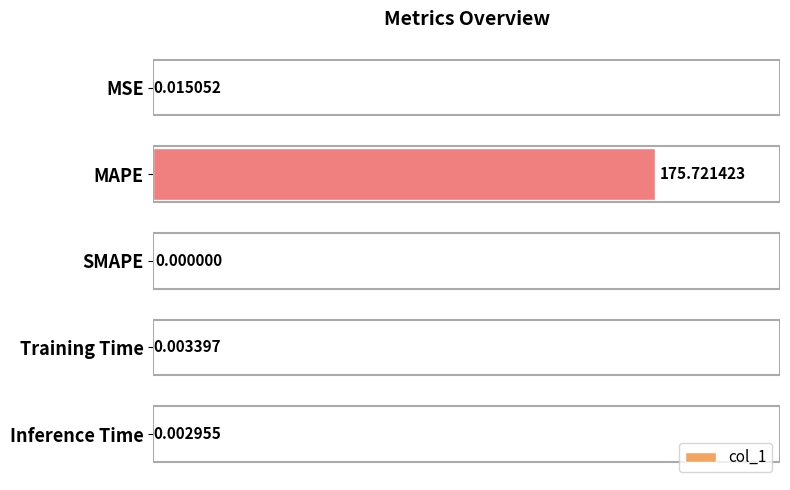

How many distinct data groups are displayed?

1